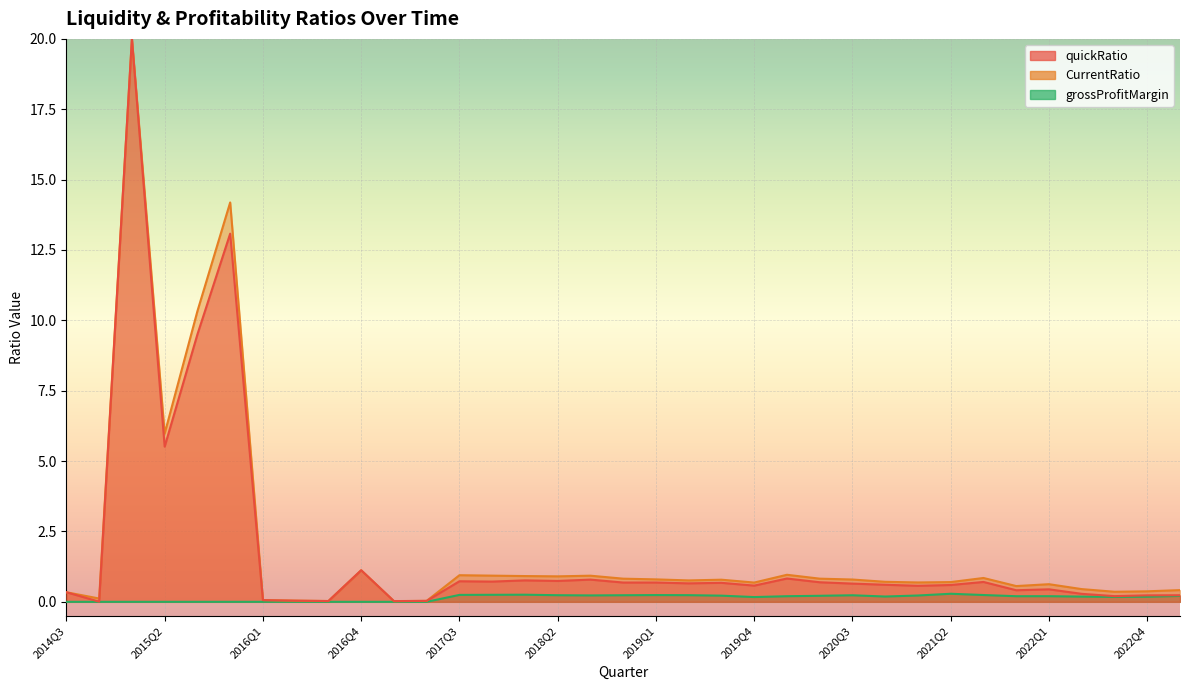

At which category is the sum across all series the highest?

2015Q1